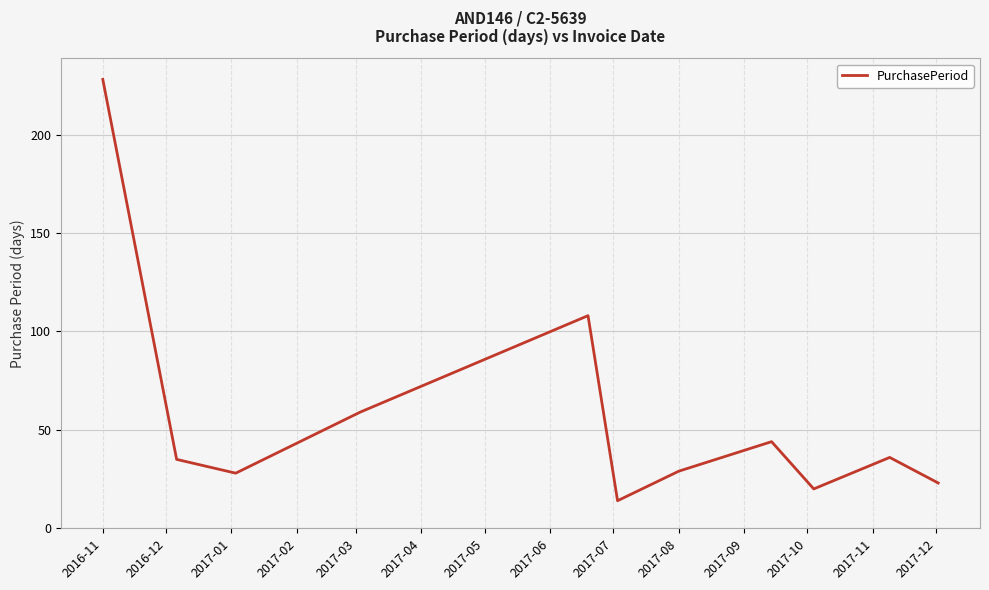

What is the maximum value shown in the chart?

228